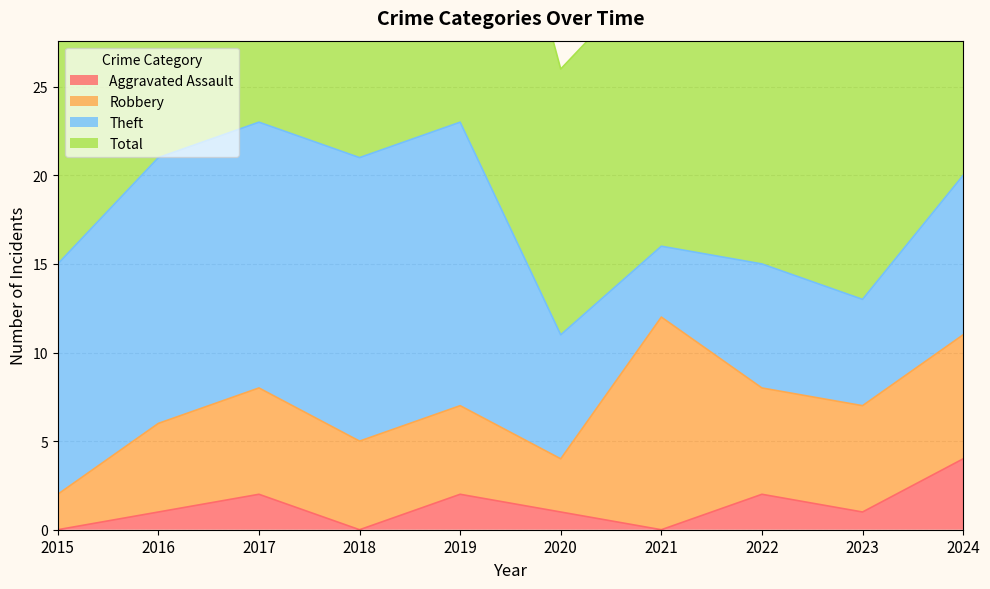

The value of Aggravated Assault at 2017 is 1. True or false?

False